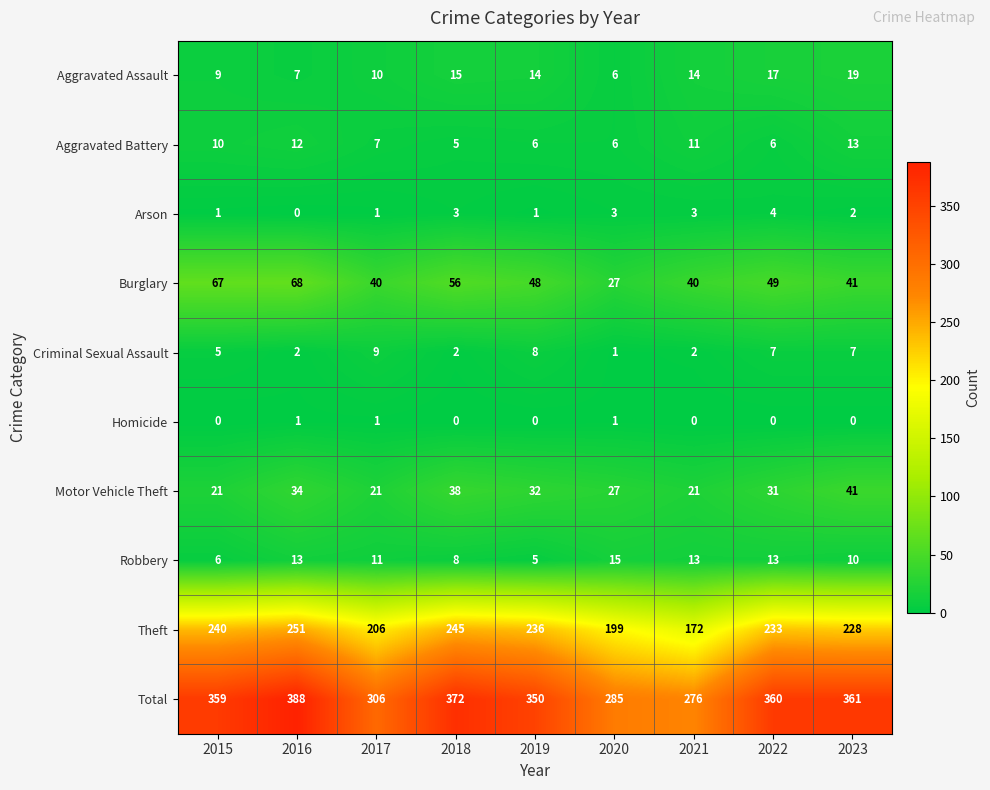

Is it true that Theft equals 339 at 2018?

False